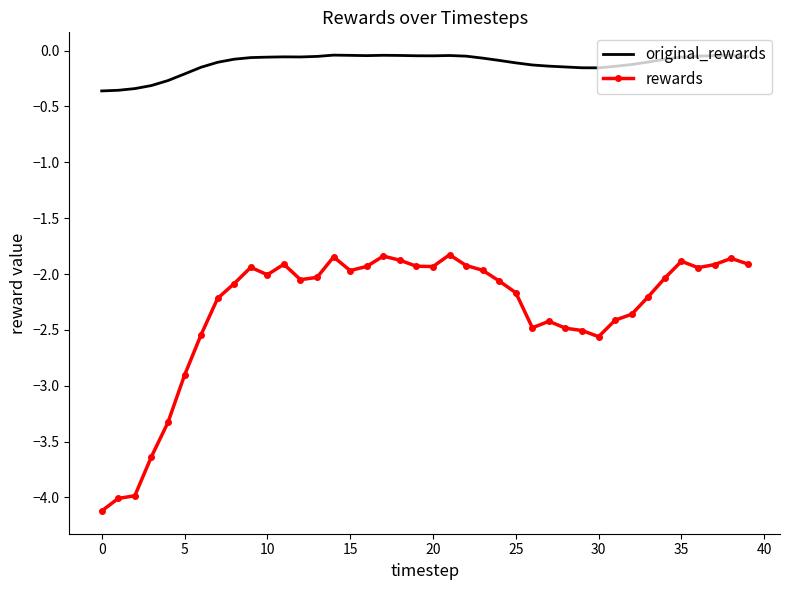

What is the minimum value shown in the chart?

-4.1